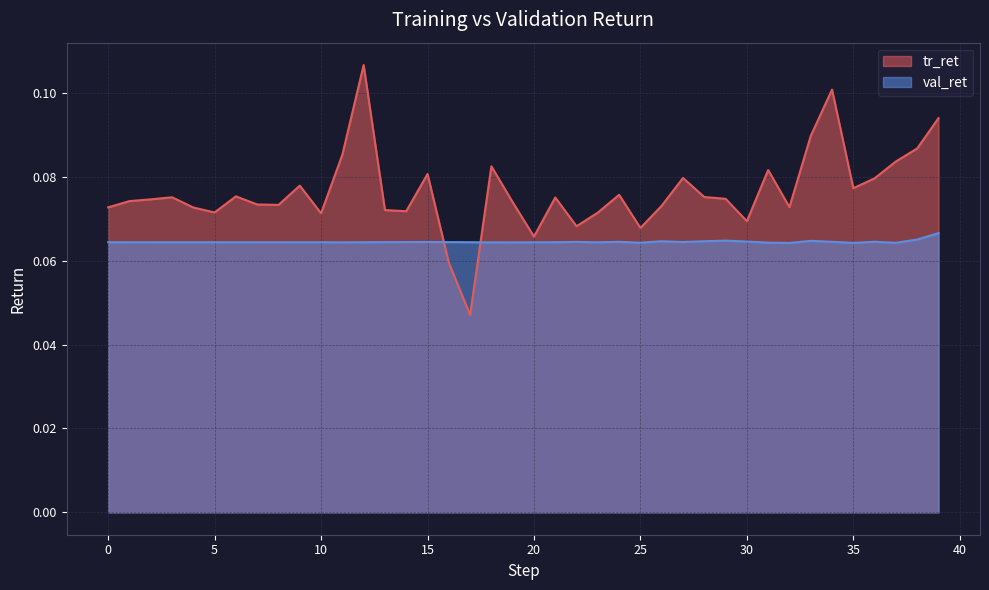

What are all the series names shown in the legend?

tr_ret, val_ret